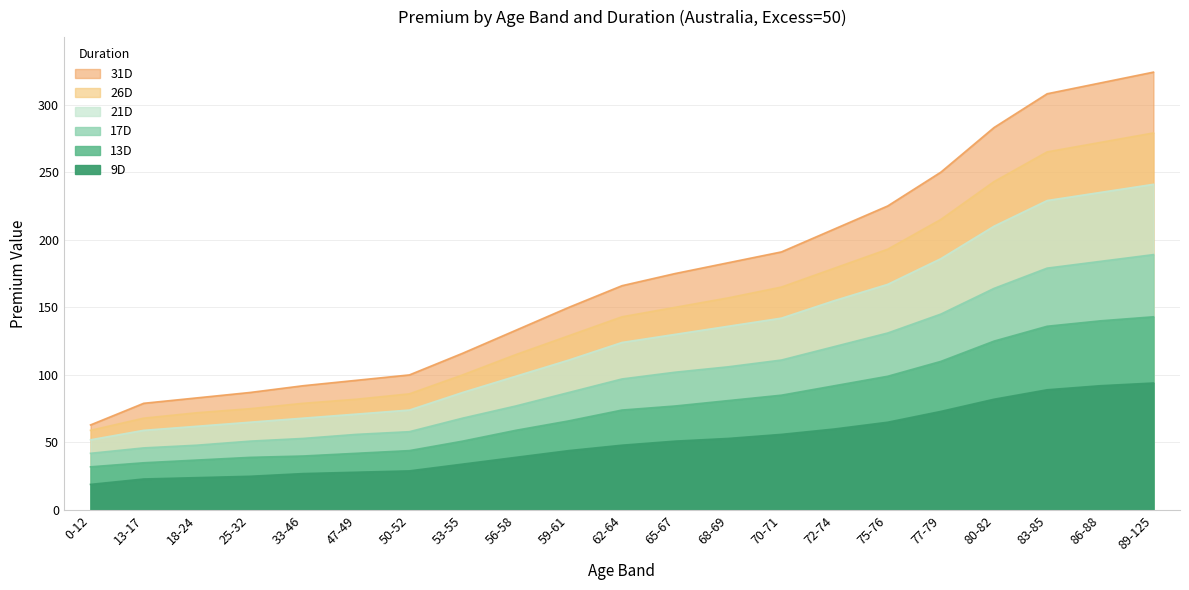

Reading right to left, what are all the values shown in this chart?

9D: 94	92	89	82	73	65	60	56	53	51	48	44	39	34	29	28	27	25	24	23	19
13D: 143	140	136	125	110	99	92	85	81	77	74	66	59	51	44	42	40	39	37	35	32
17D: 189	184	179	164	145	131	121	111	106	102	97	87	77	68	58	56	53	51	48	46	42
21D: 241	235	229	210	186	167	155	142	136	130	124	111	99	87	74	71	68	65	62	59	52
26D: 279	272	265	243	215	193	179	165	157	150	143	129	115	100	86	82	79	75	72	68	59
31D: 324	316	308	283	250	225	208	191	183	175	166	150	133	116	100	96	92	87	83	79	63